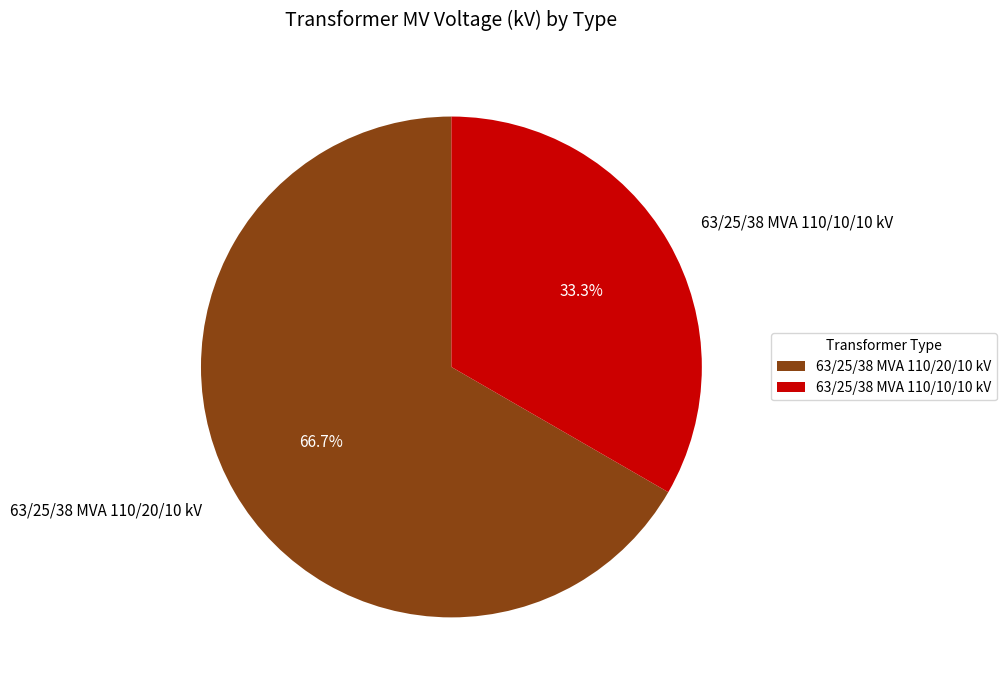

To the nearest percent, what is the average slice percentage?

50%